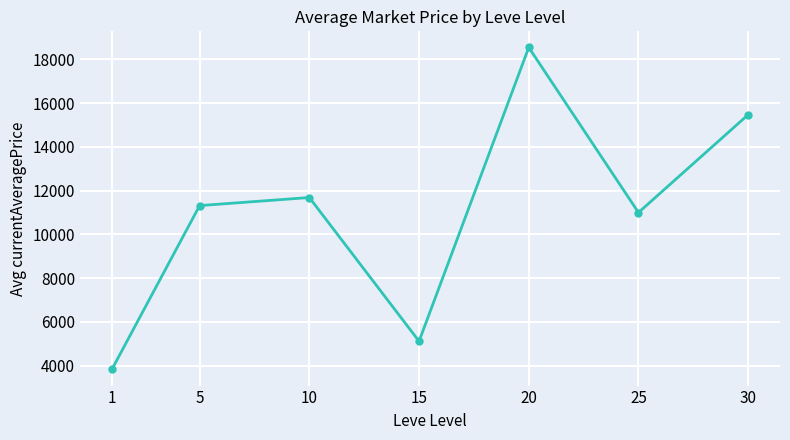

What is the approximate value at 25, to the nearest 100?

11000